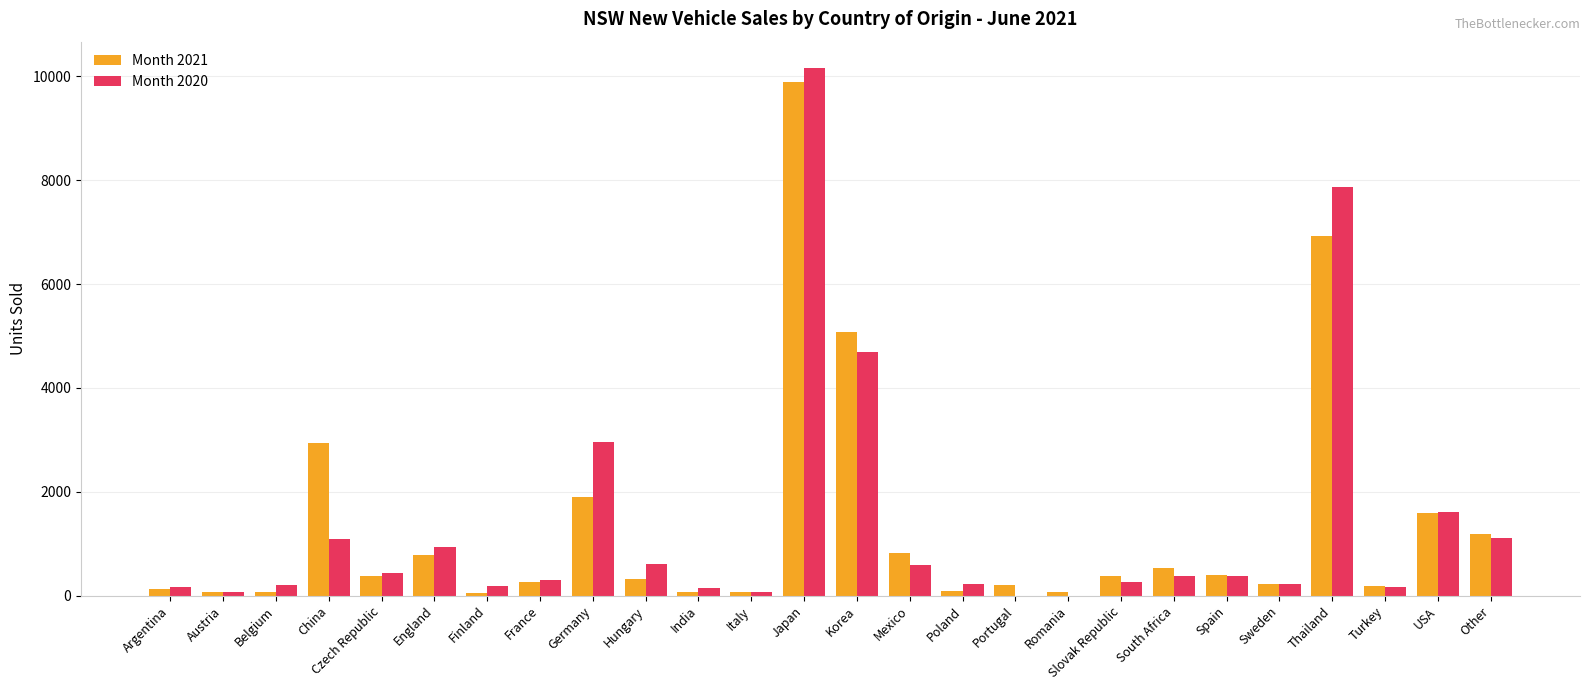

At which label does Month 2021 reach its peak?

Japan